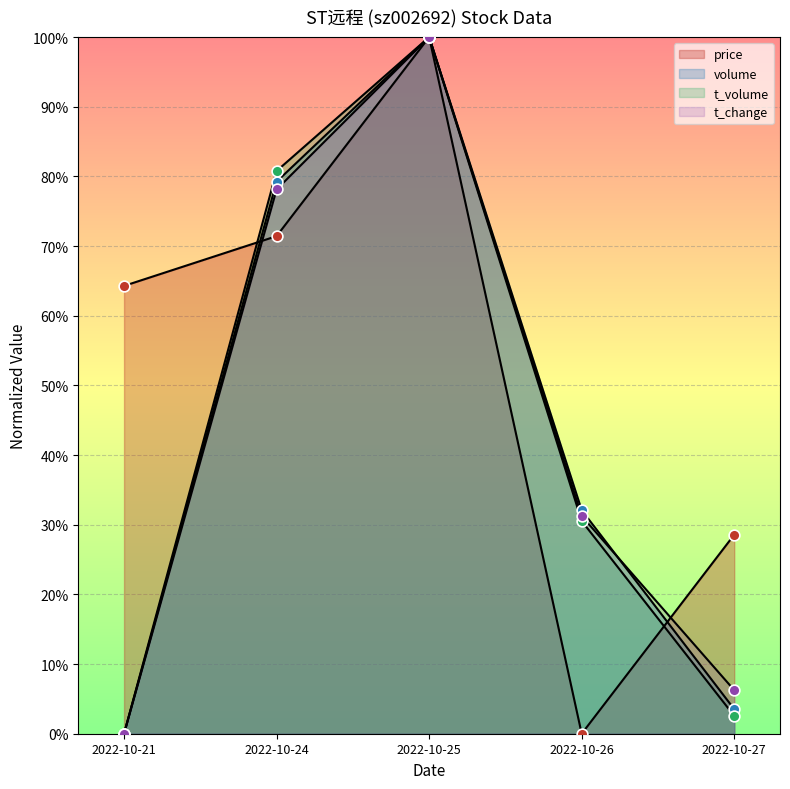

Which series reaches the maximum Y coordinate?

price